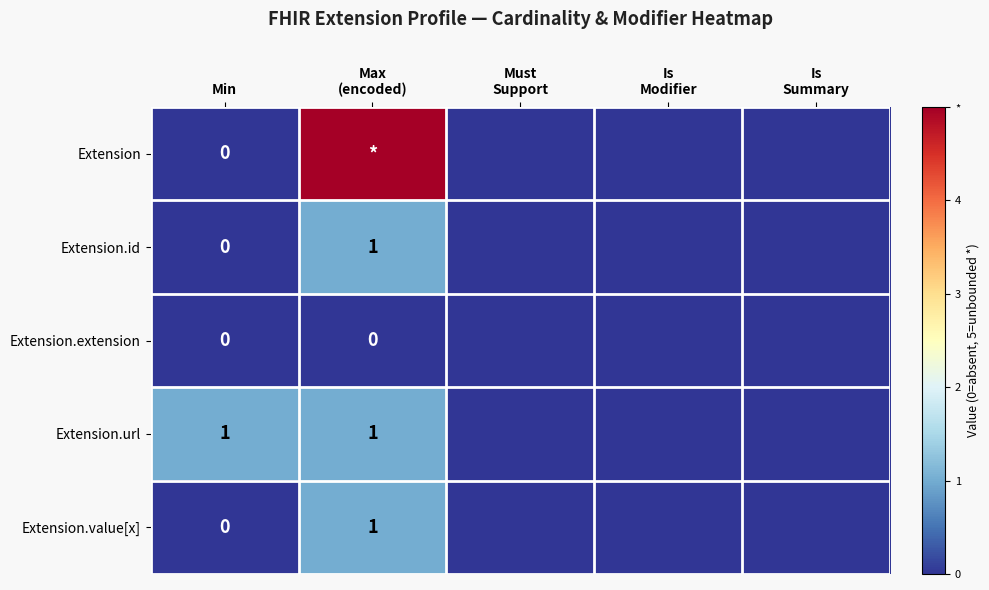

The Extension.url series shows 1 at Min. True or false?

True